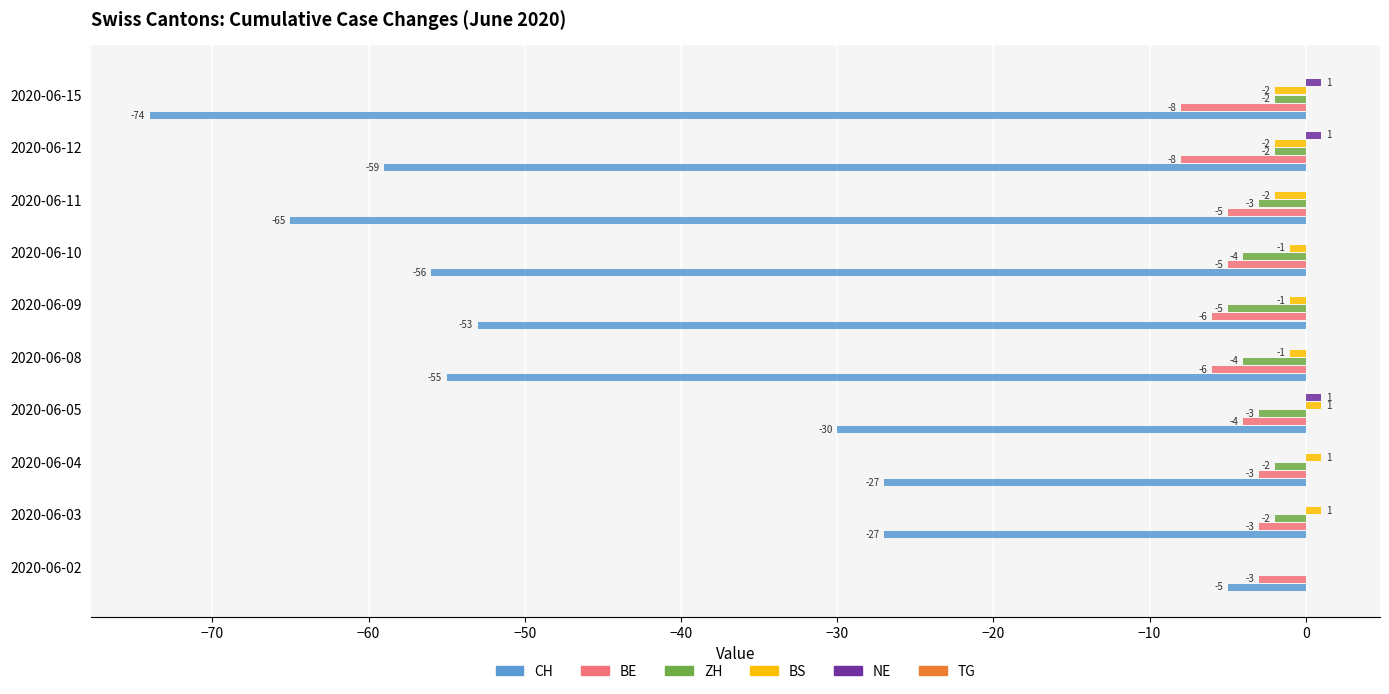

The value of BE at 2020-06-11 is -5. True or false?

True